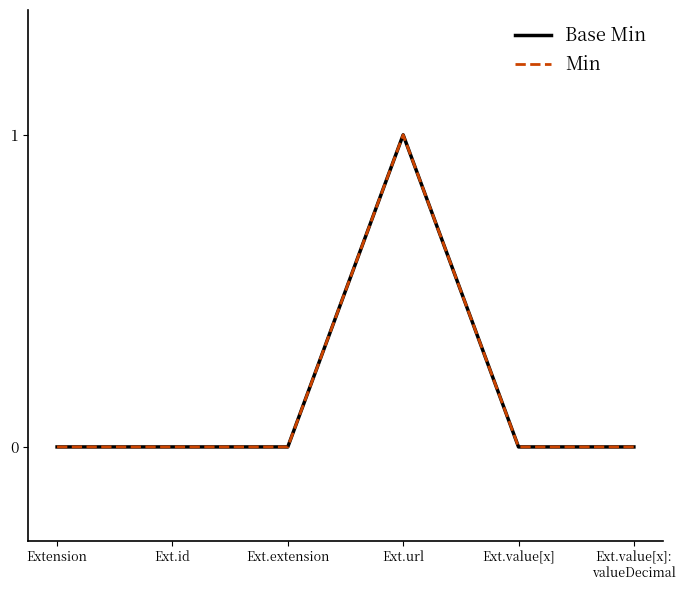

Does the chart have visible grid lines?

No